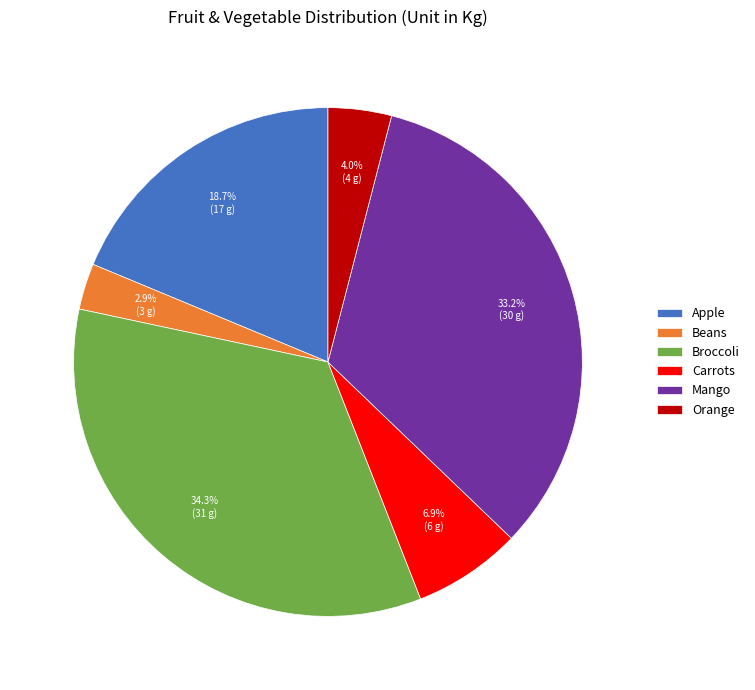

To the nearest percent, what portion does Apple represent?

19%